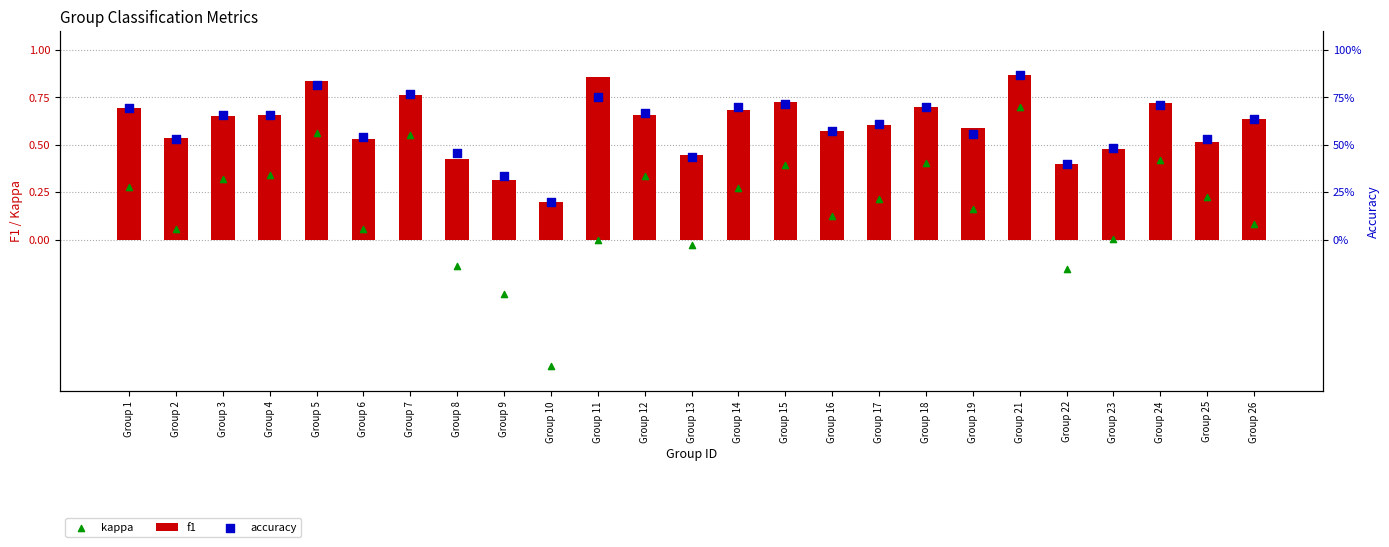

Is the value of f1 at Group 26 greater than the value of accuracy at Group 6?

Yes